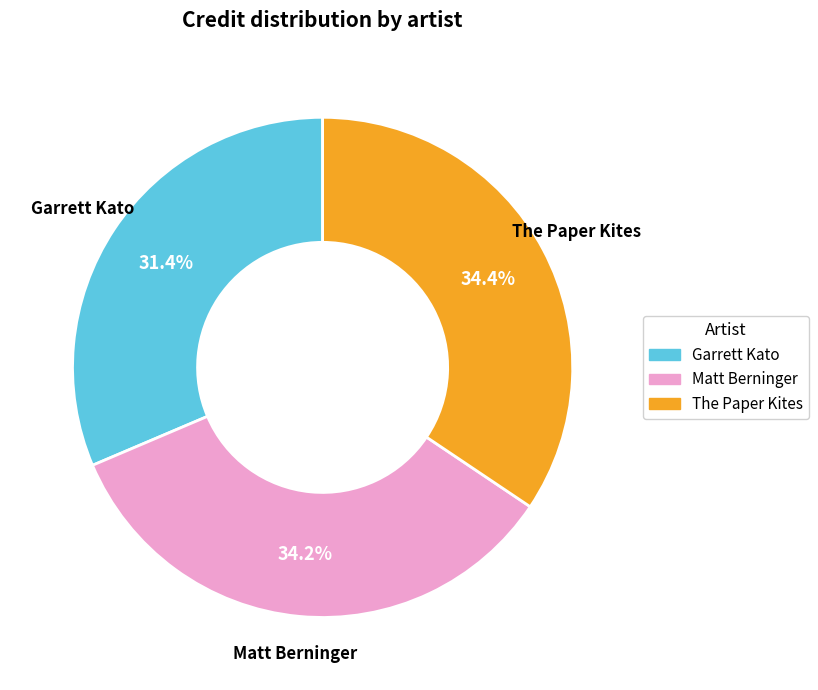

To the nearest percent, what is the difference between the Garrett Kato and Matt Berninger slice percentages?

3%